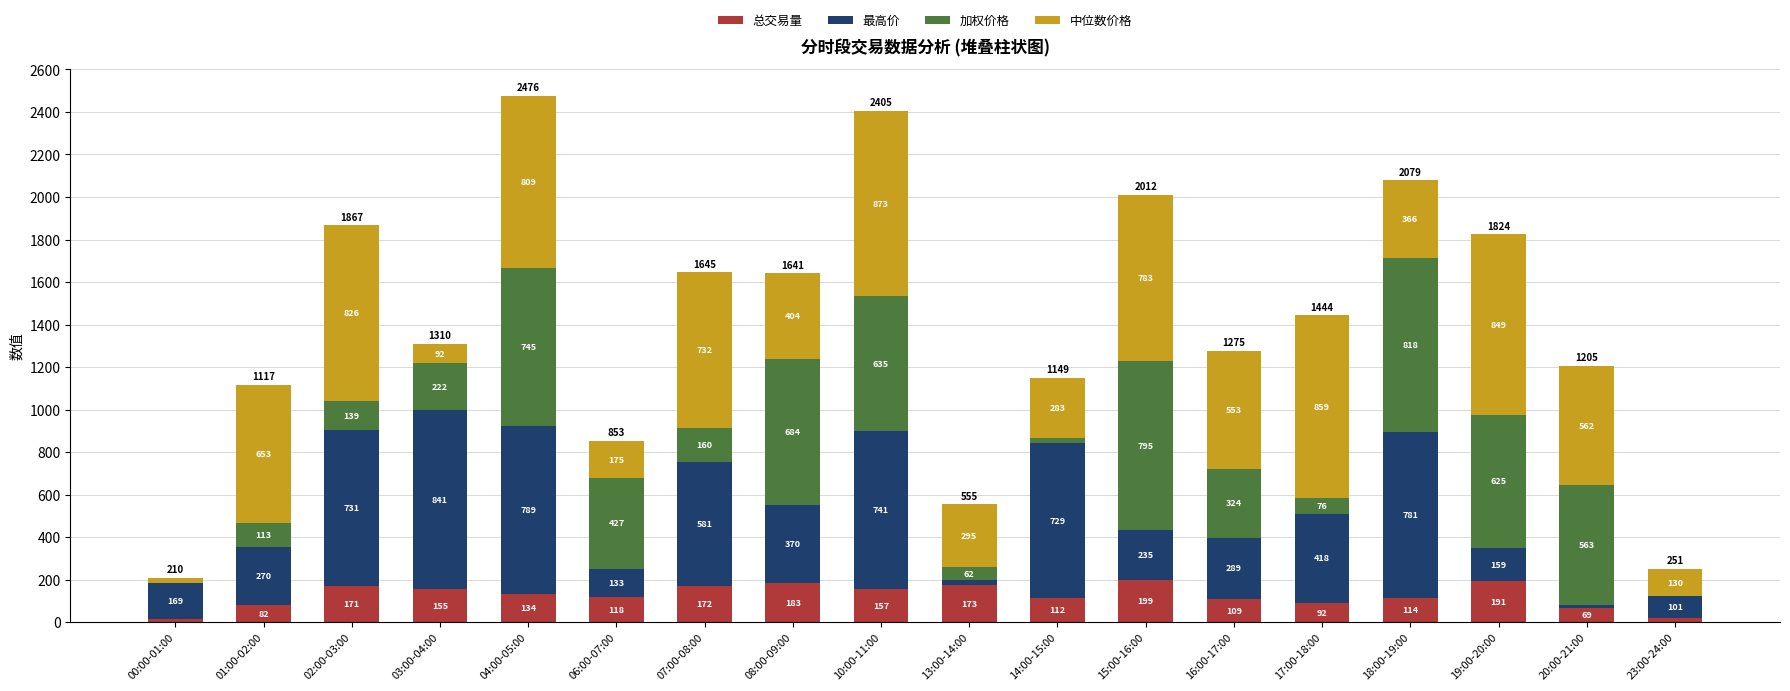

At which category is the sum across all series the highest?

04:00-05:00